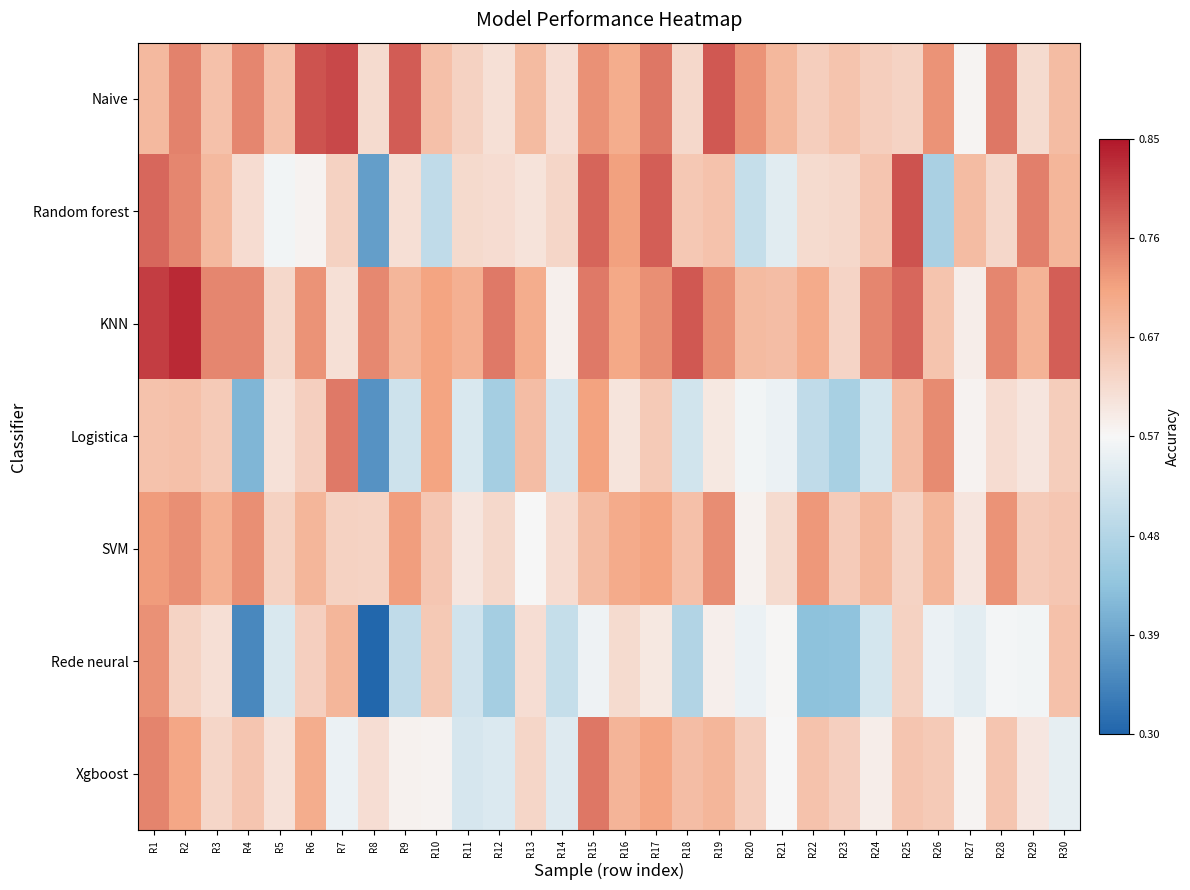

Which has a higher value, R19 or R25?

R19